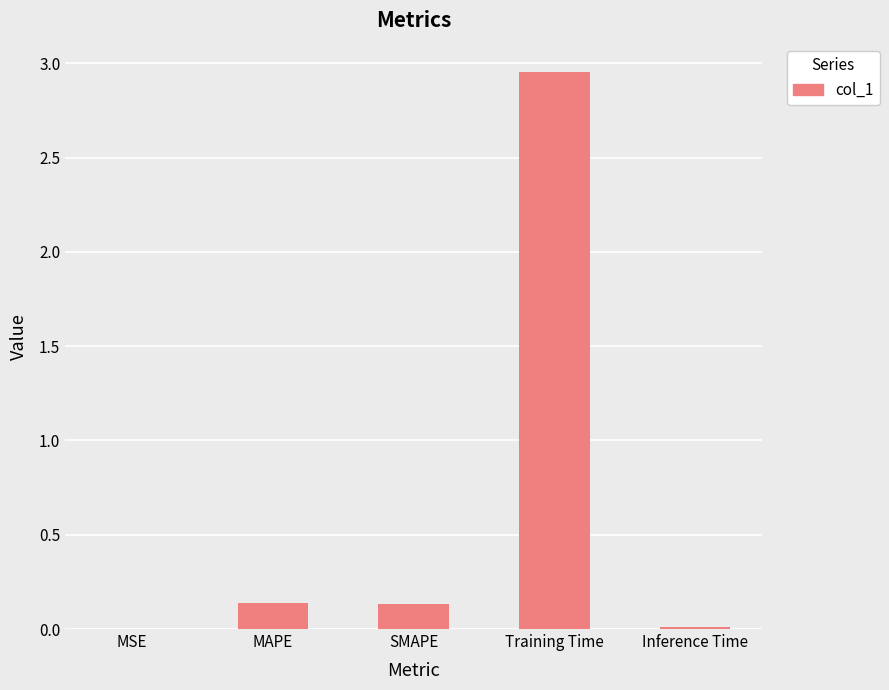

Which has a higher value, SMAPE or Inference Time?

SMAPE